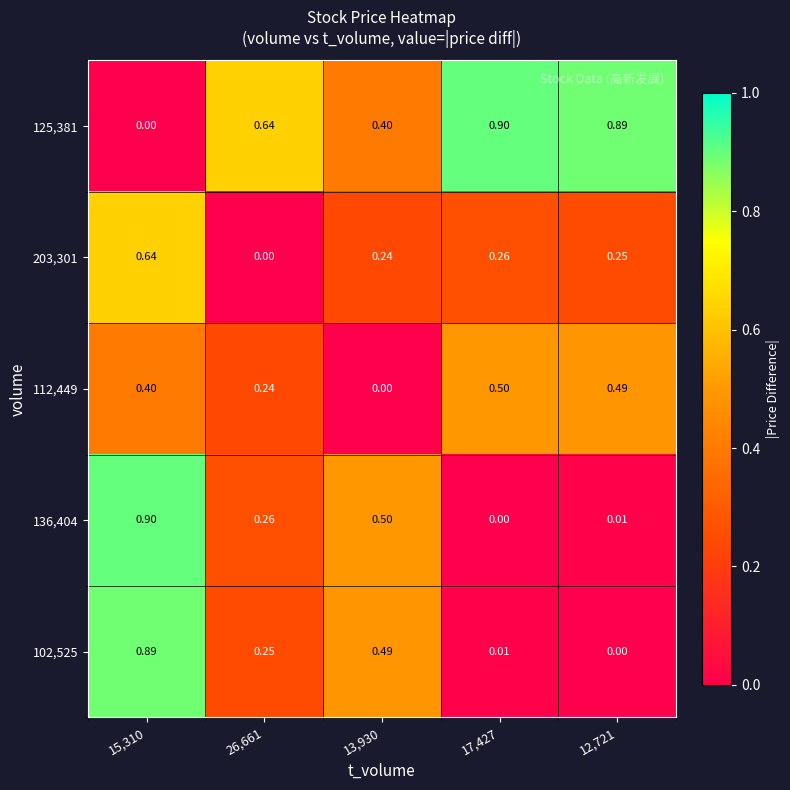

Between 26,661 and 12,721, which is larger?

12,721